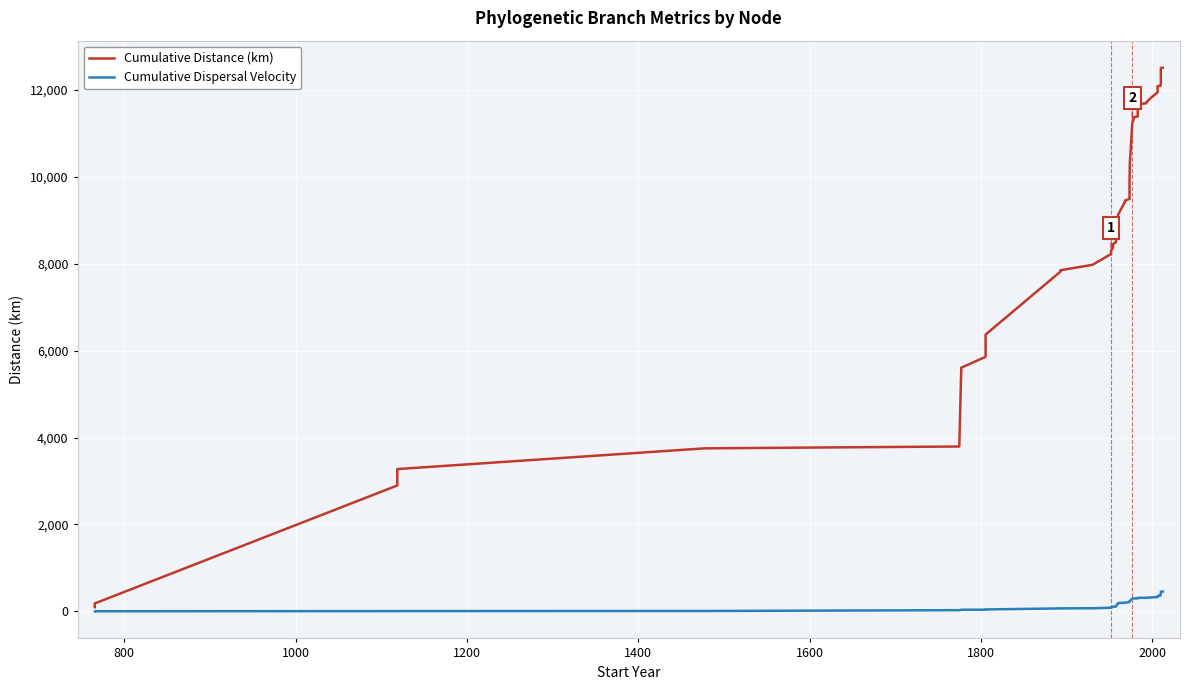

Rank the series by their average value, from lowest to highest.

Cumulative Dispersal Velocity, Cumulative Distance (km)